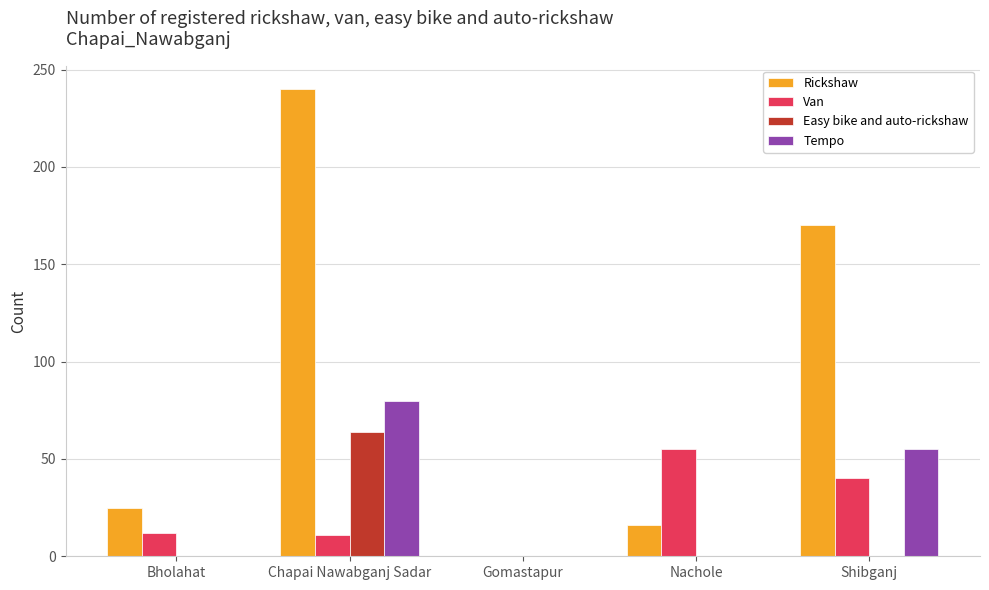

Between Chapai Nawabganj Sadar and Nachole, which series saw the biggest shift?

Rickshaw